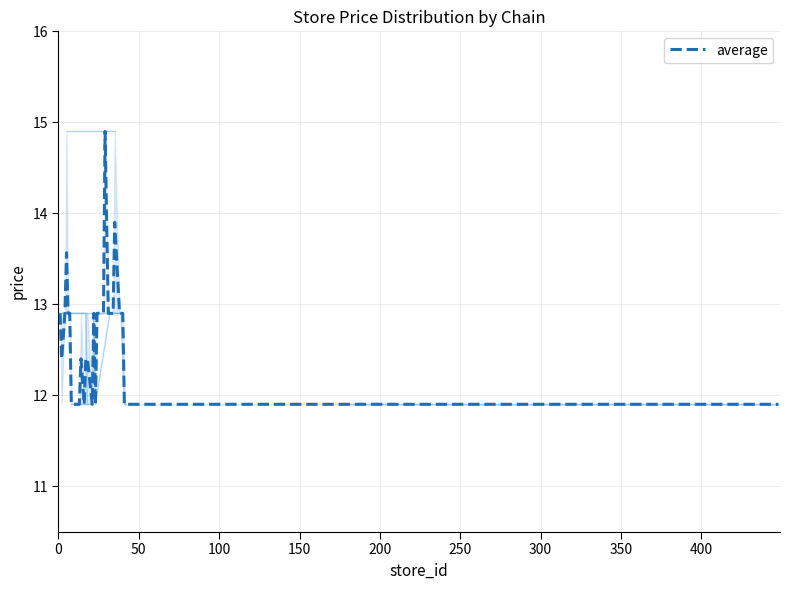

What is the value of the 12th point from the left?

11.9